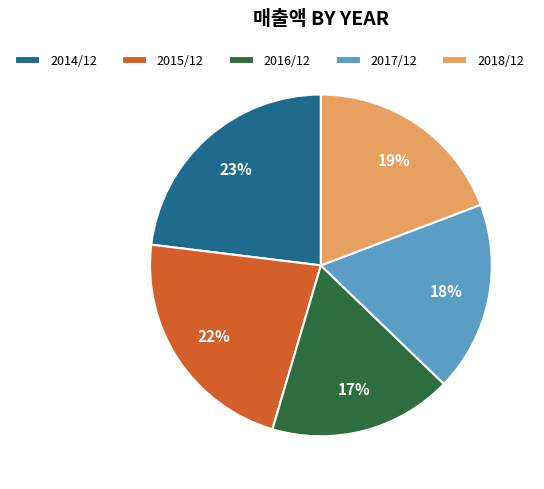

To the nearest percent, what is the difference between the 2015/12 and 2016/12 slice percentages?

5%